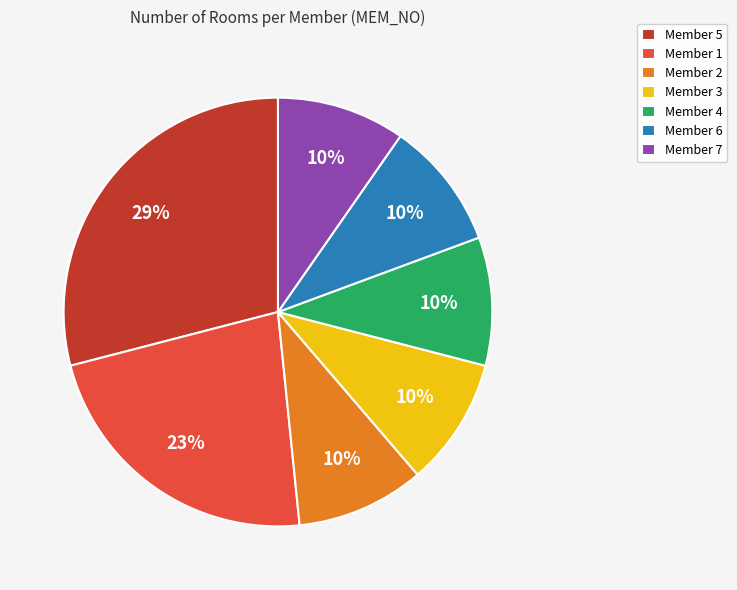

To the nearest percent, what portion does Member 6 represent?

10%